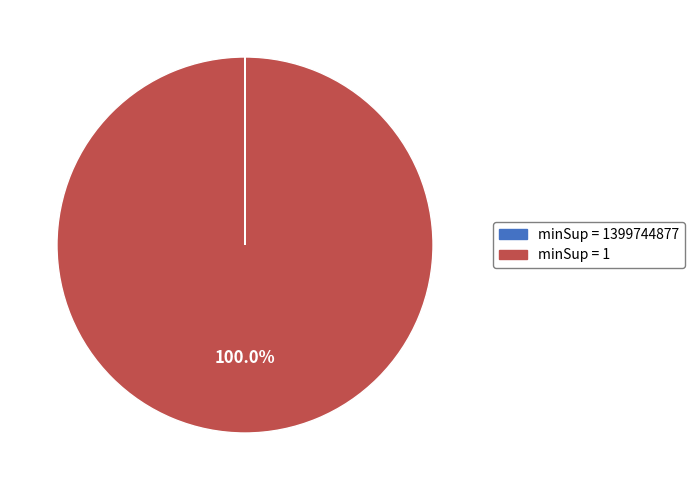

Is there any slice that represents more than half of the pie?

Yes